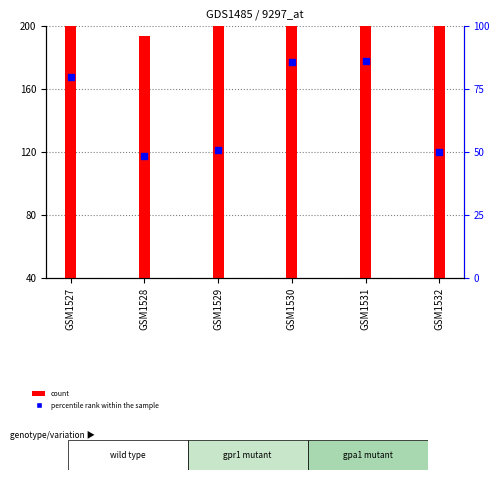

Which series has the largest total across all categories?

count